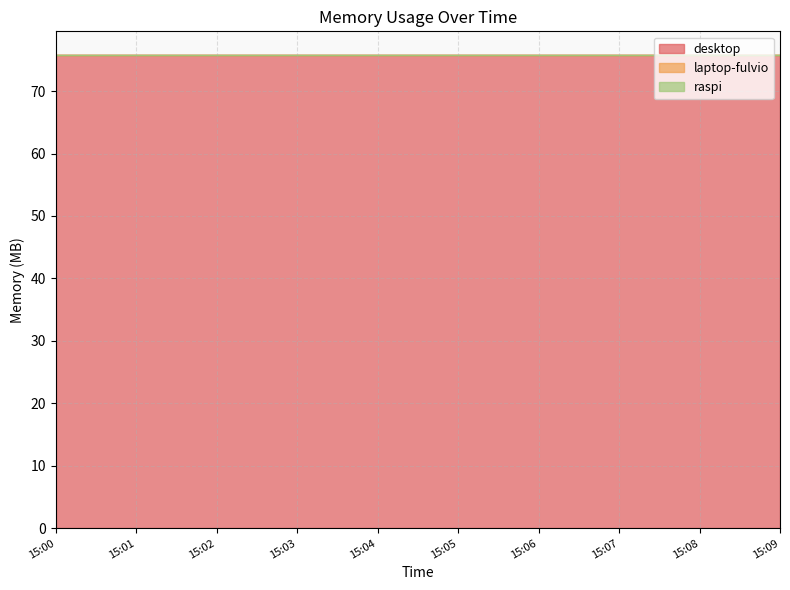

Which series has the widest spread of values?

desktop